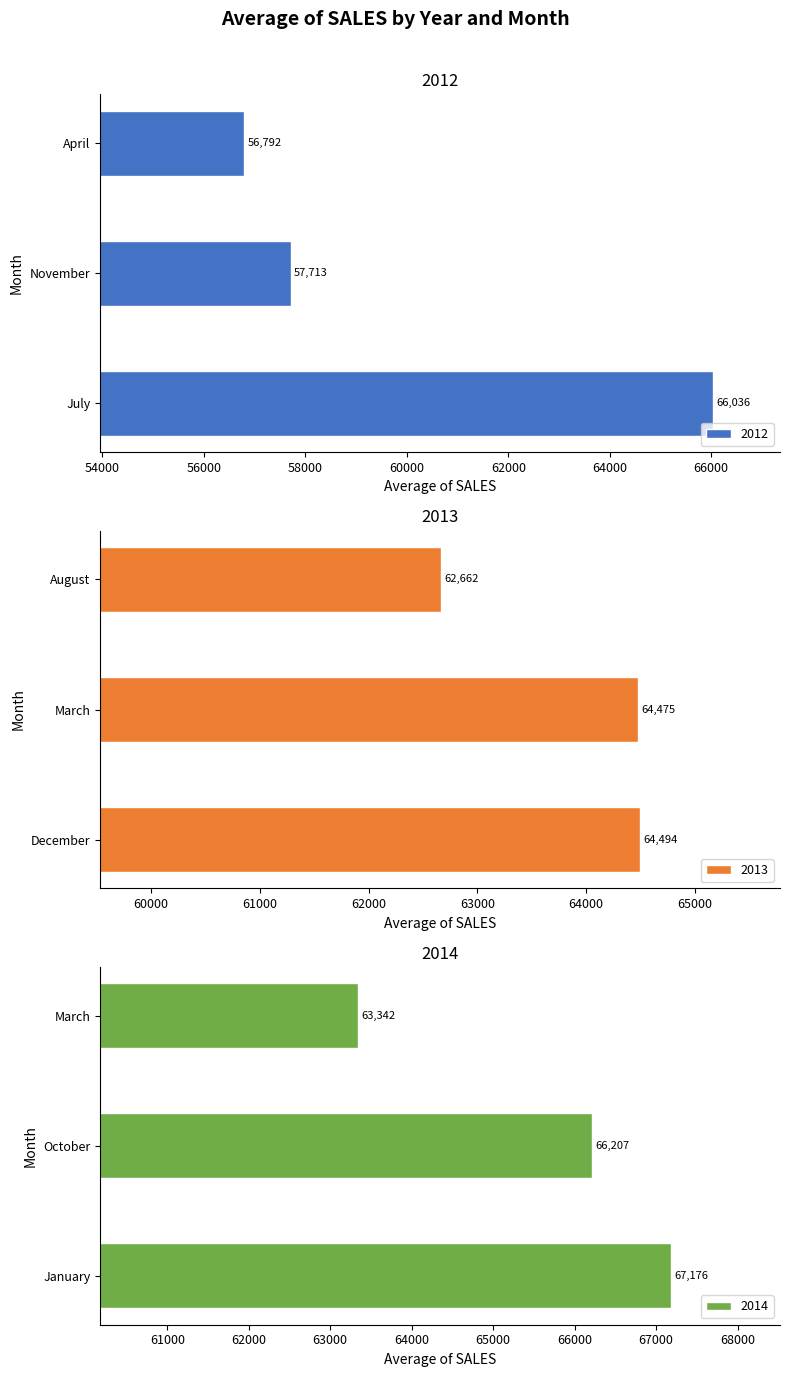

Which series has the largest total across all categories?

2014